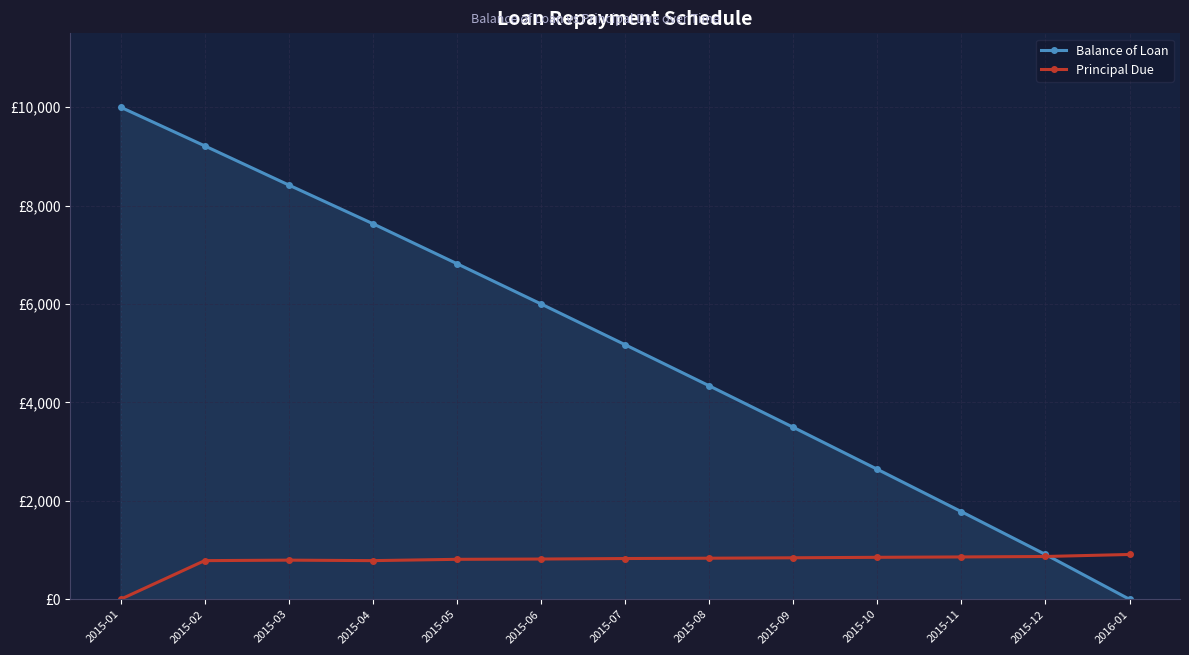

Reading left to right, transcribe all the data shown in this chart.

Balance of Loan: 2015-01=10000.0	2015-02=9214.2	2015-03=8418.5	2015-04=7632.7	2015-05=6820.3	2015-06=6002.1	2015-07=5173.6	2015-08=4338.6	2015-09=3495.1	2015-10=2641.8	2015-11=1781.0	2015-12=910.9	2016-01=0.0
Principal Due: 2015-01=0.0	2015-02=785.8	2015-03=795.7	2015-04=785.8	2015-05=812.4	2015-06=818.2	2015-07=828.5	2015-08=835.0	2015-09=843.5	2015-10=853.2	2015-11=860.8	2015-12=870.1	2016-01=910.9